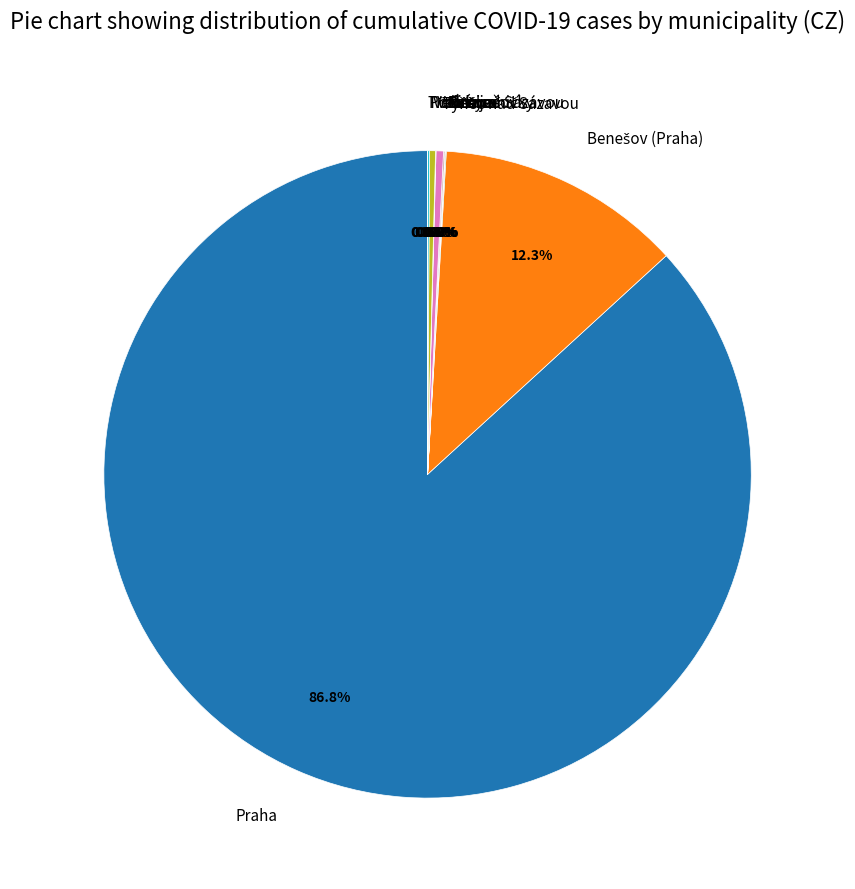

Does Praha account for over 50% of the chart?

Yes